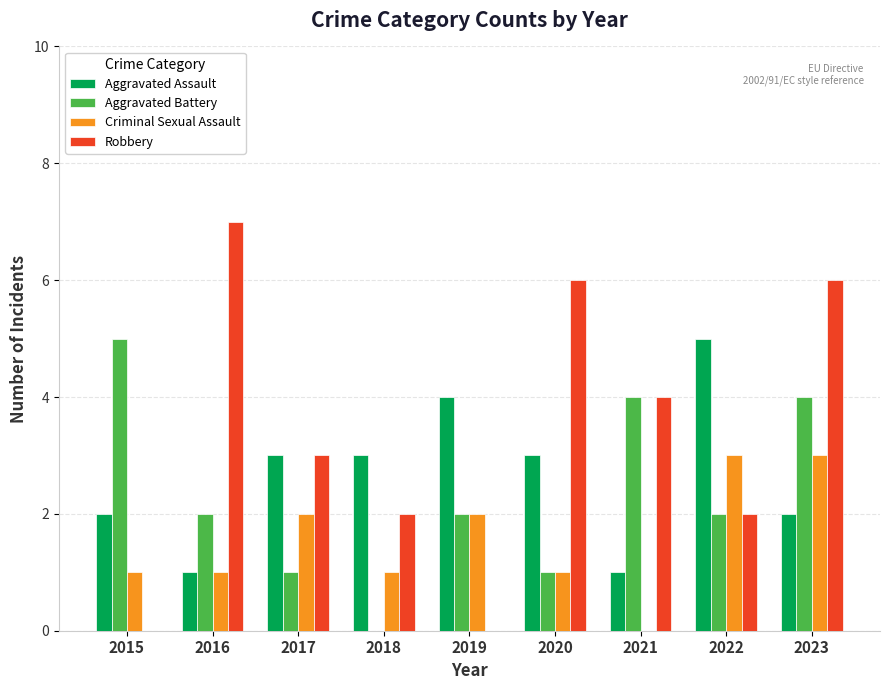

What is the spread (max minus min) of values at 2016?

6